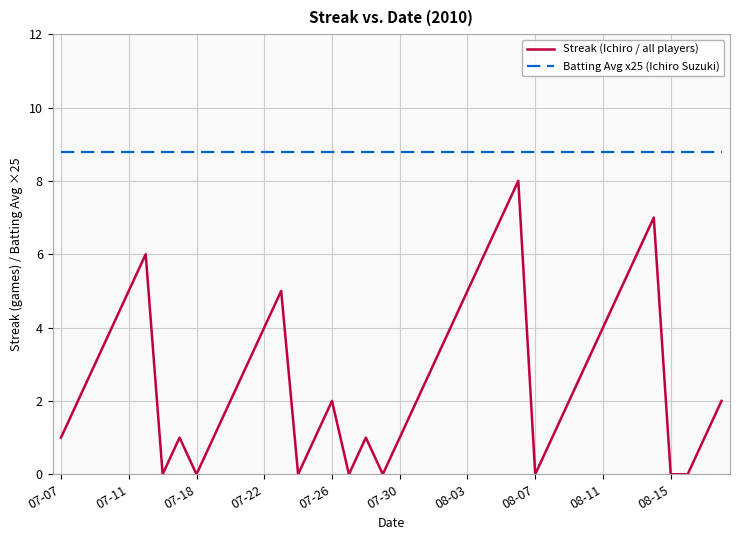

What is the difference between the maximum and minimum values in the Streak (Ichiro / all players) series?

8.0